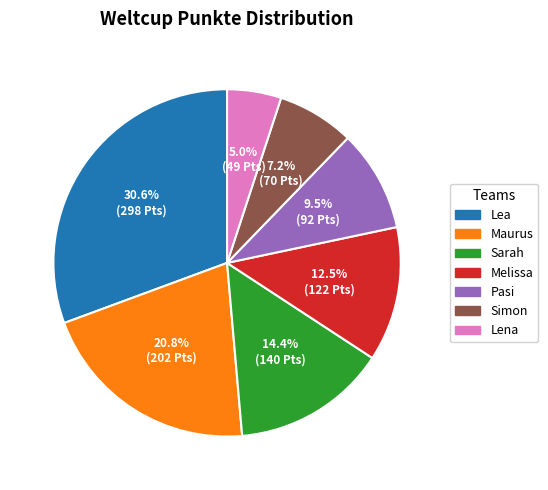

Between Sarah and Melissa, which is larger?

Sarah